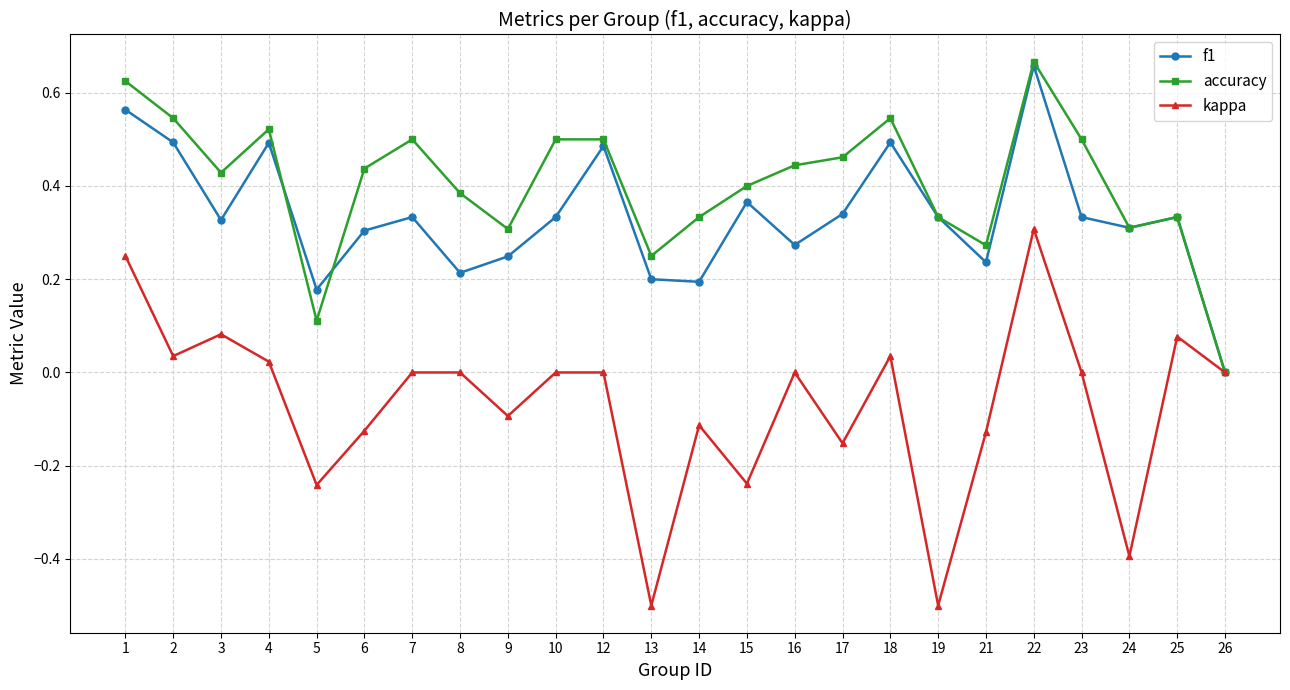

Where does the kappa series first go above 0?

1